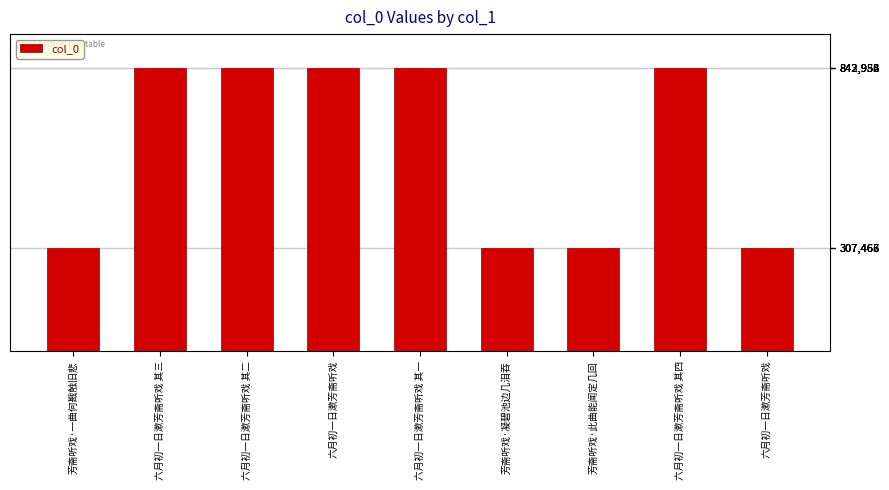

Are the bars horizontal?

No